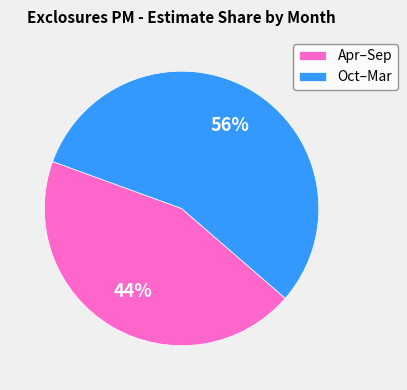

Between Oct–Mar and Apr–Sep, which is larger?

Oct–Mar